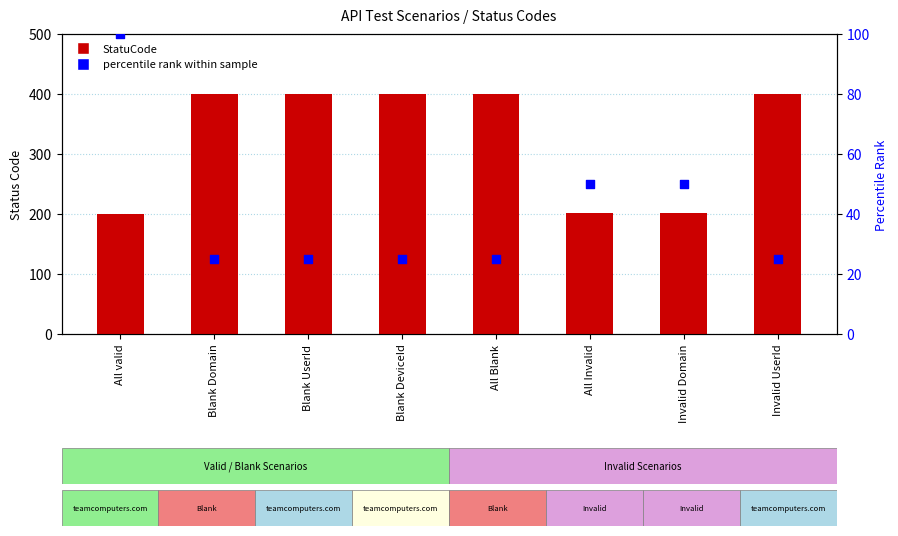

What are all the series names shown in the legend?

StatuCode, percentile rank